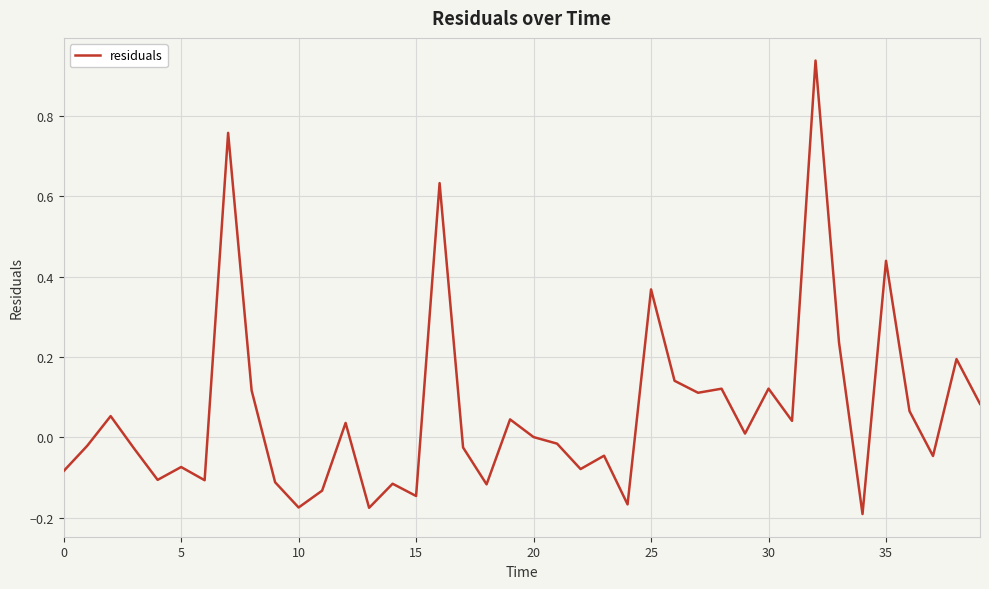

True or false: there are more than 1 points higher than both neighbors.

True